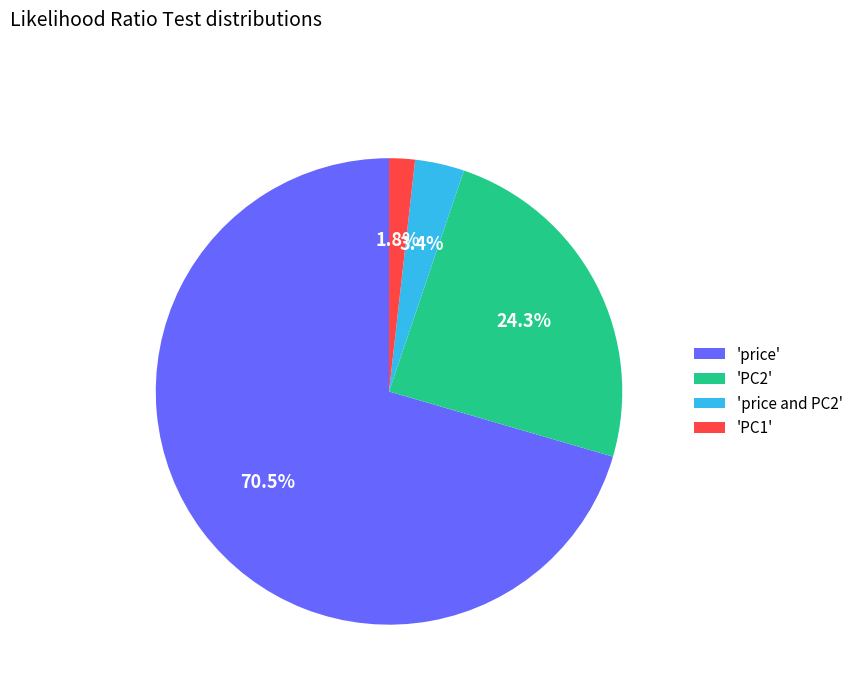

Which slice is the smallest?

'PC1'